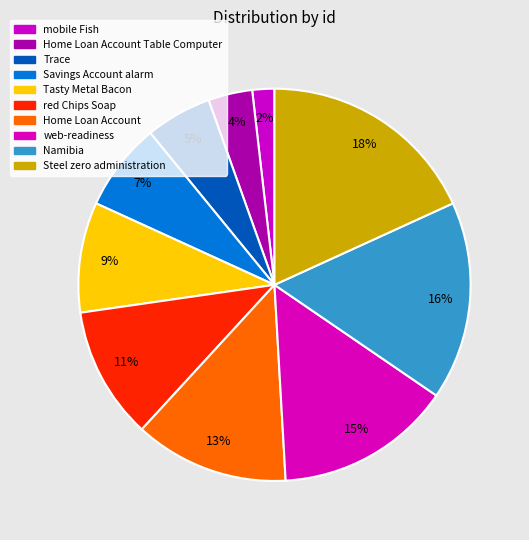

Count the number of slices in the pie.

10